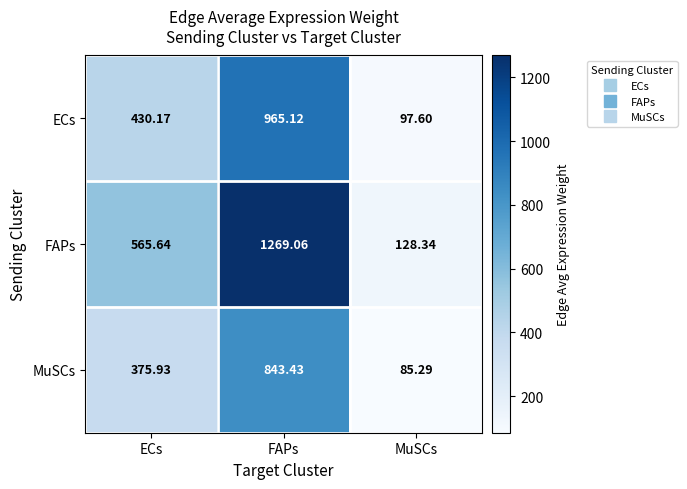

Rank the series by their maximum value, from highest to lowest.

FAPs, ECs, MuSCs